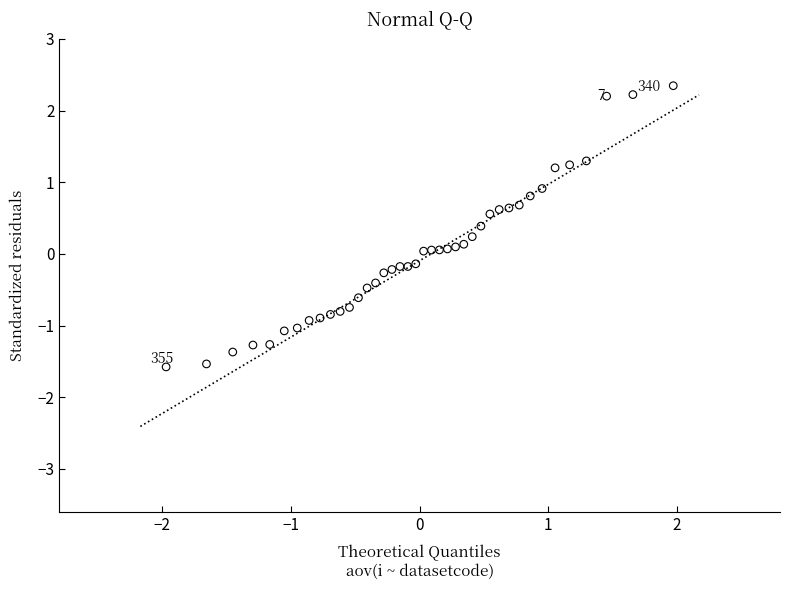

What is the range of X values (max minus min)?

3.9